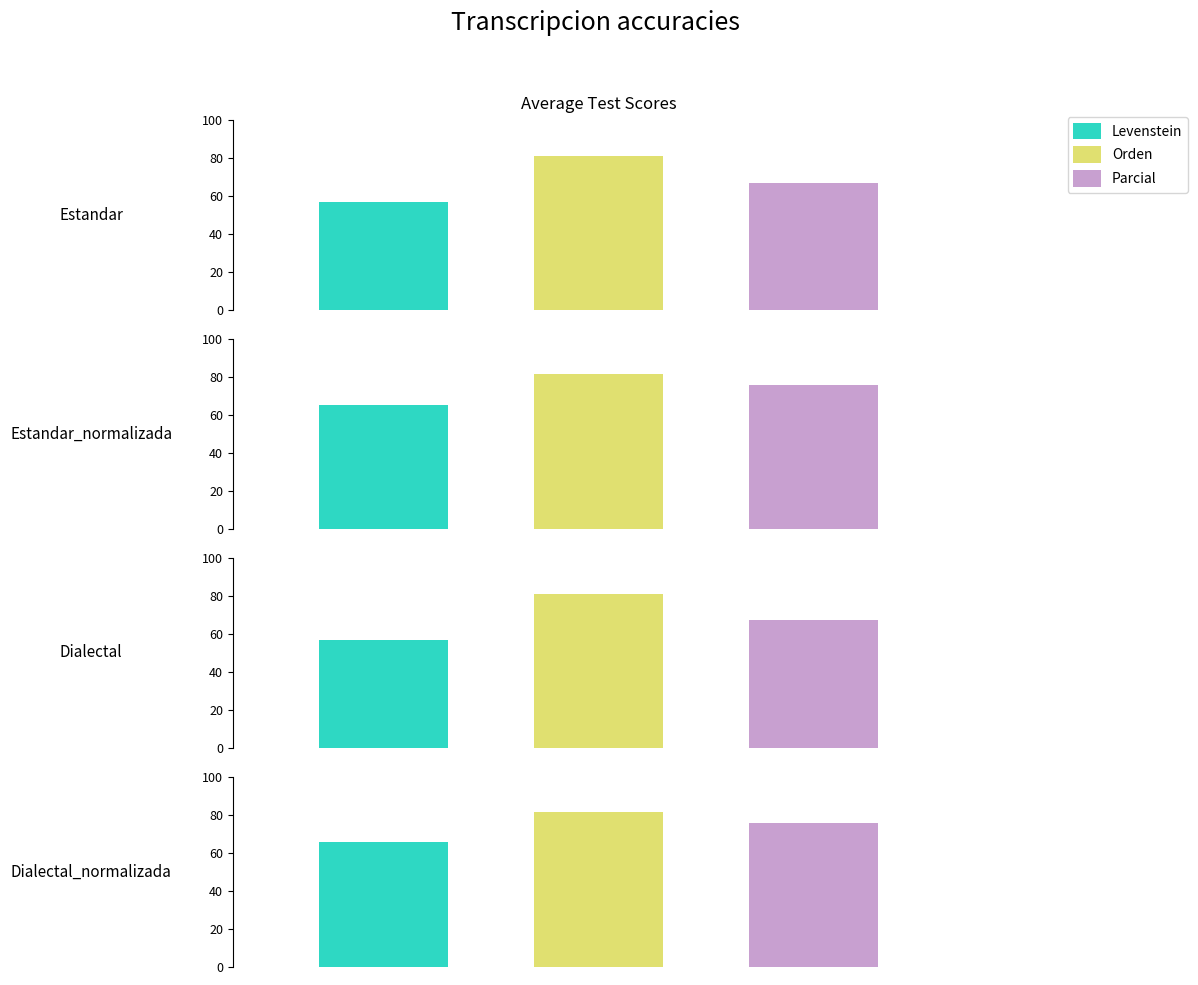

What is the highest value of the Orden series?

81.4